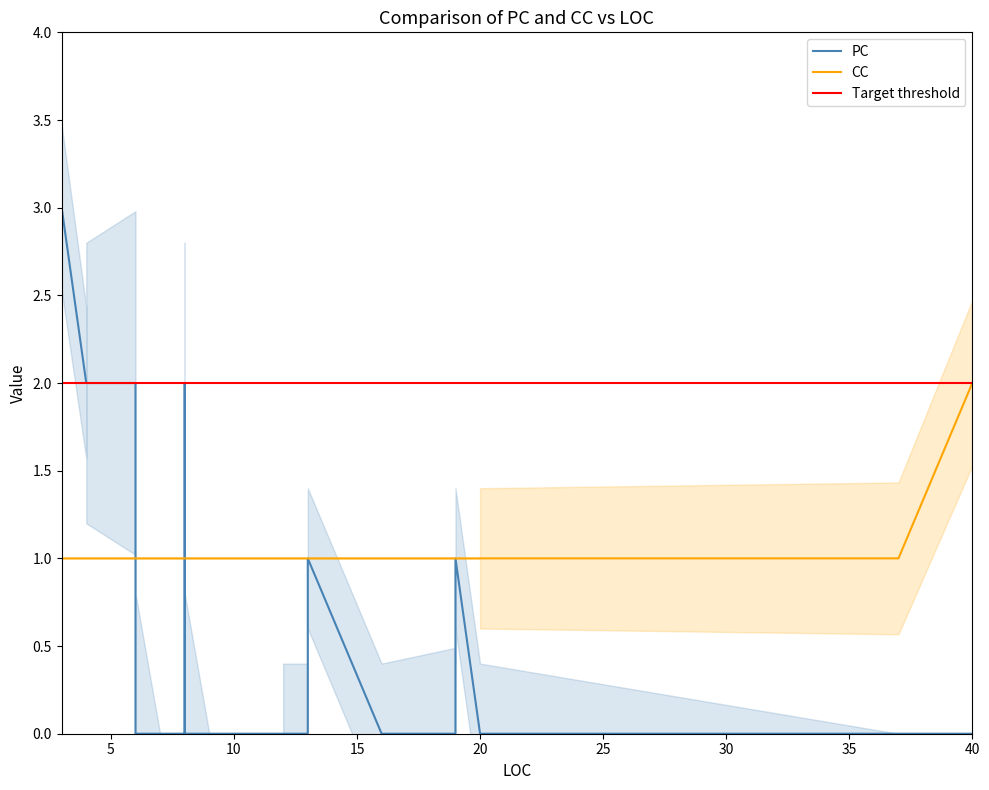

At which label does PC first exceed 1?

3